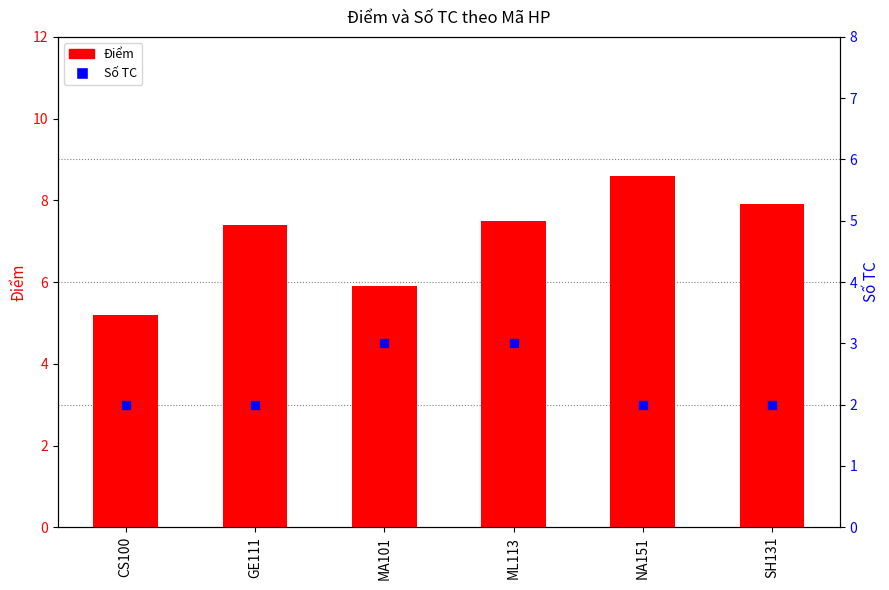

Which series has the largest total across all categories?

Điểm